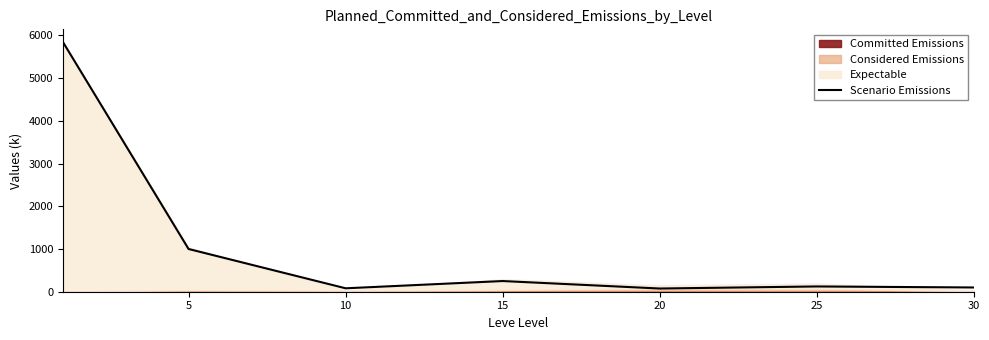

What is the sum of all values?

7472.5